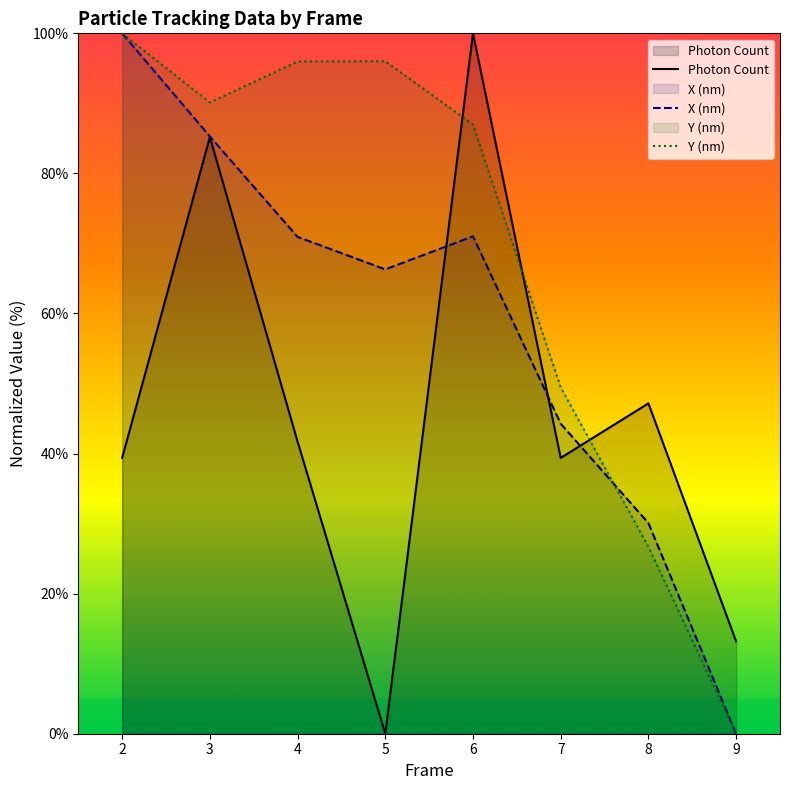

Where does the Y (nm) series first go above 90?

2